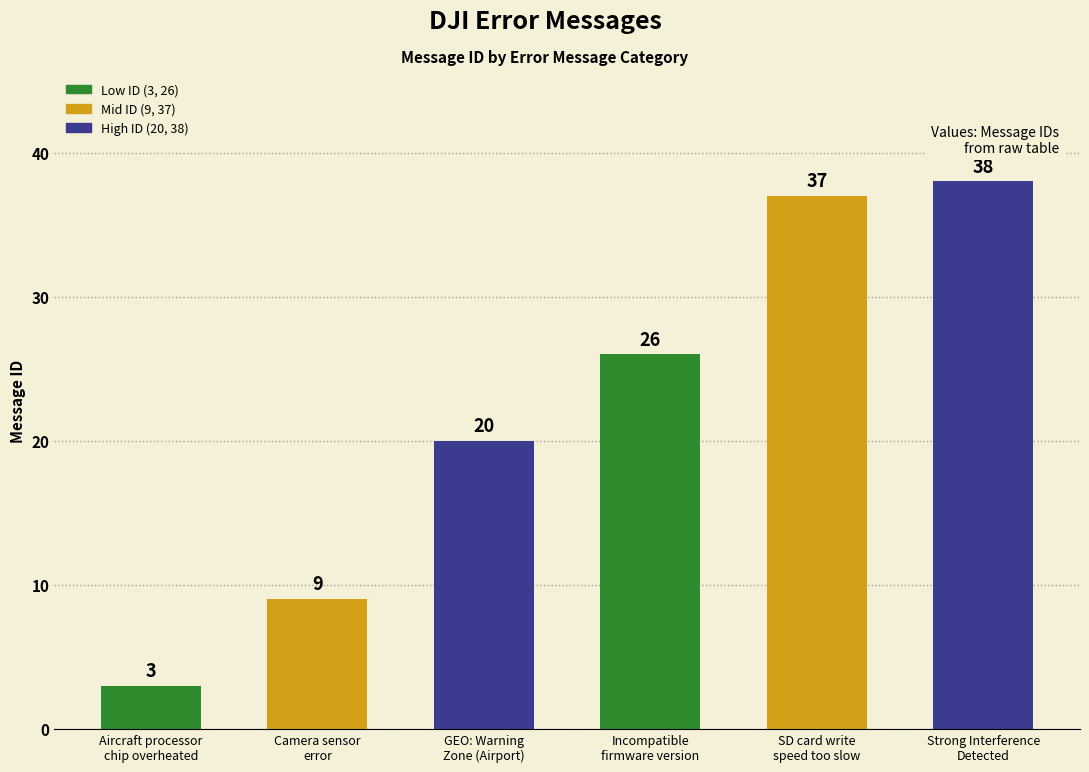

Reading left to right, transcribe all the data shown in this chart.

3	9	20	26	37	38